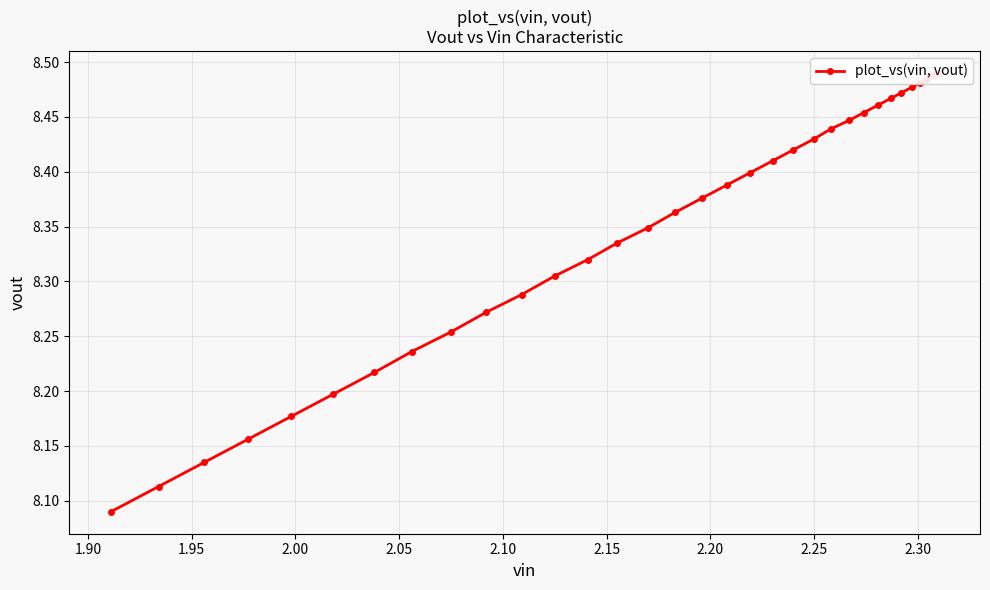

What position from the left is 2.25?

19